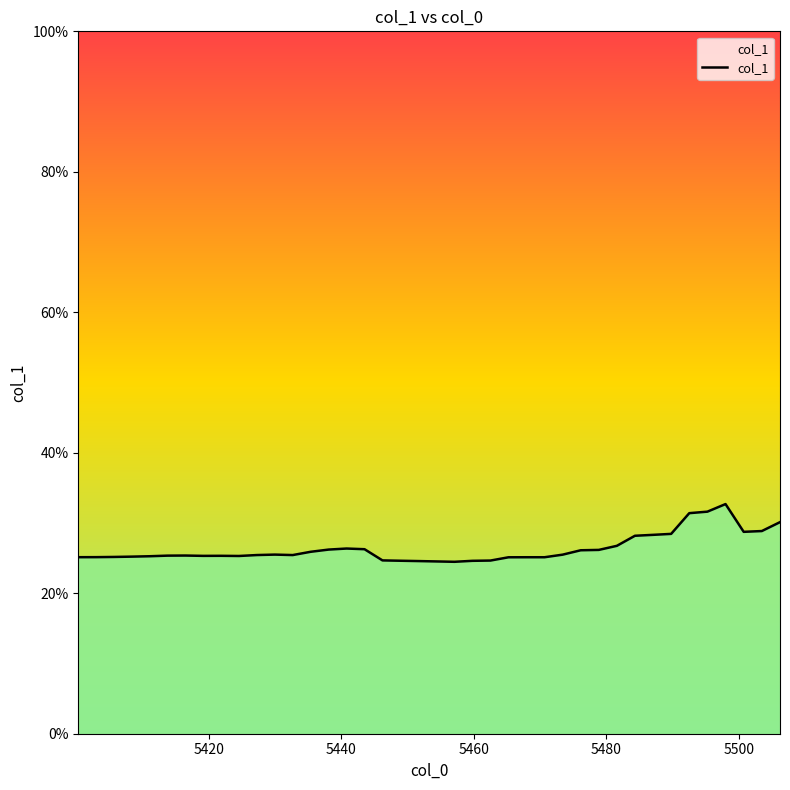

True or false: the data has more than 2 interior local peaks.

True